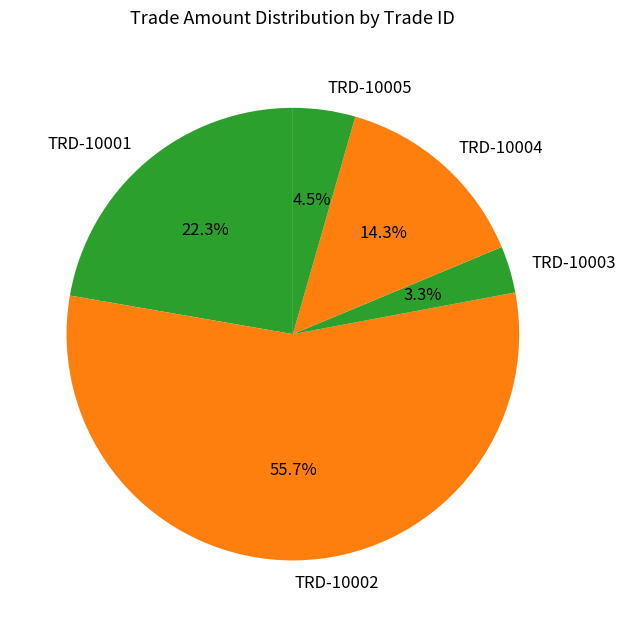

What percentage do TRD-10004 and TRD-10002 together represent?

69.9%